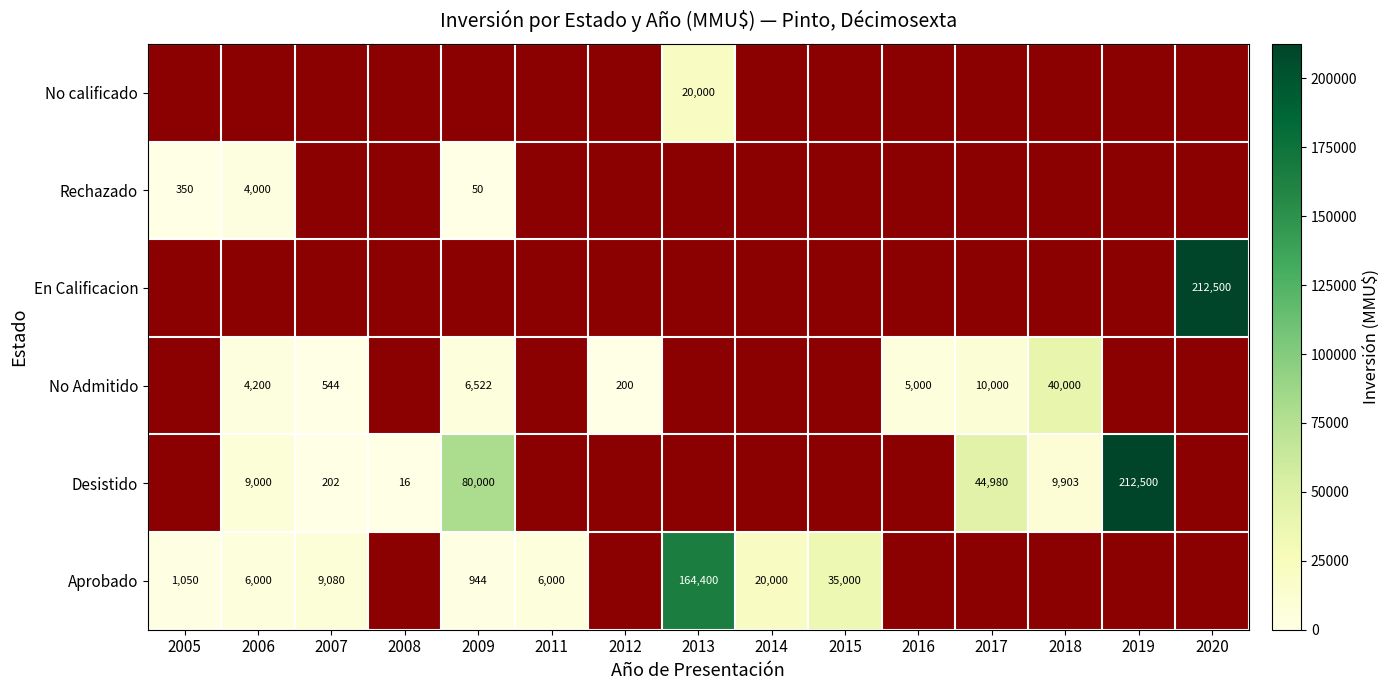

Is it true that No Admitido equals 7656 at 2016?

False